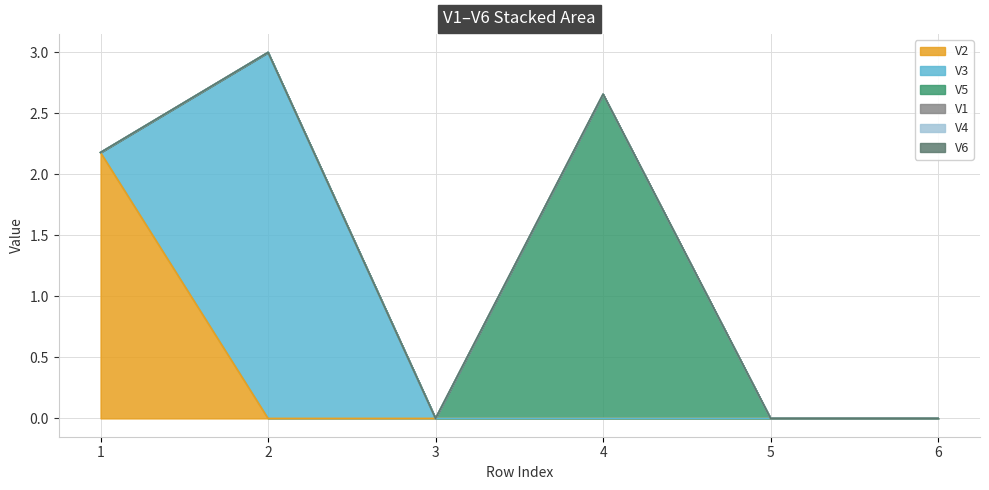

How many lines are shown in the chart?

6